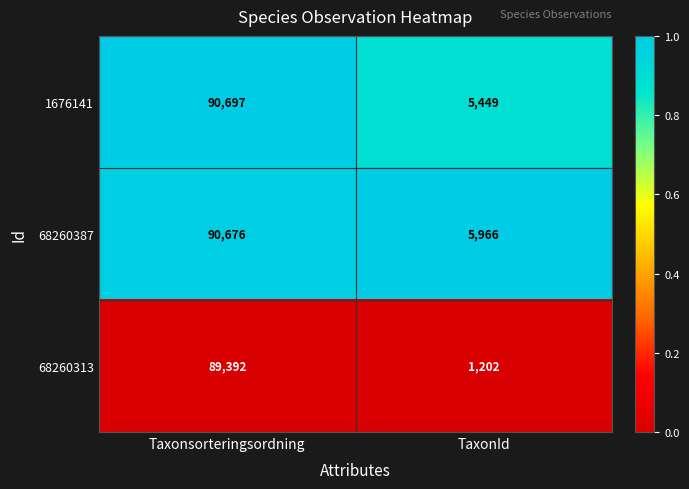

The value of 68260387 at TaxonId is 5966. True or false?

True